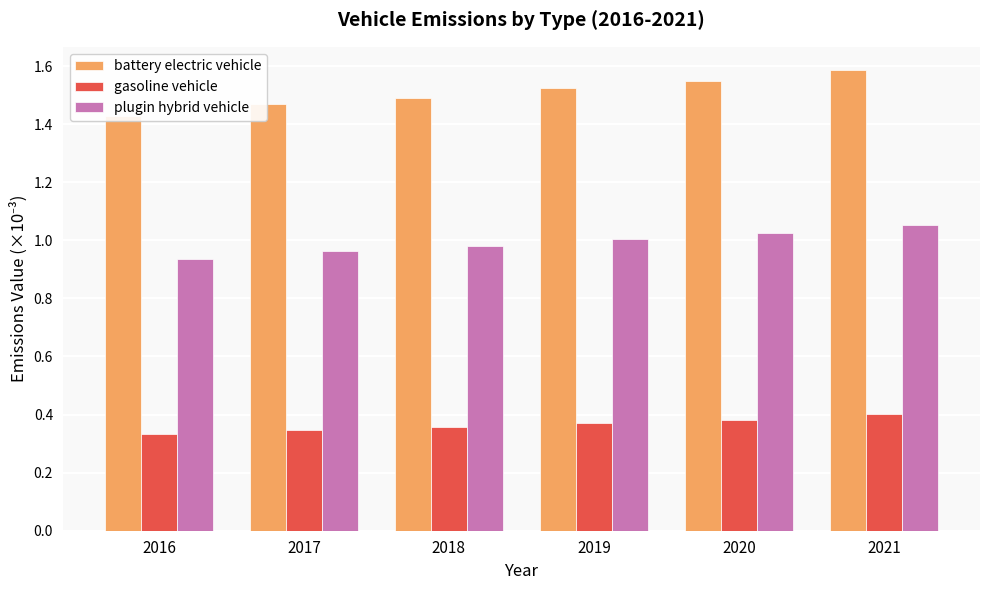

Reading left to right, what are all the values shown in this chart?

battery electric vehicle: 2016=1.4	2017=1.5	2018=1.5	2019=1.5	2020=1.5	2021=1.6
gasoline vehicle: 2016=0.3	2017=0.3	2018=0.4	2019=0.4	2020=0.4	2021=0.4
plugin hybrid vehicle: 2016=0.9	2017=1.0	2018=1.0	2019=1.0	2020=1.0	2021=1.1